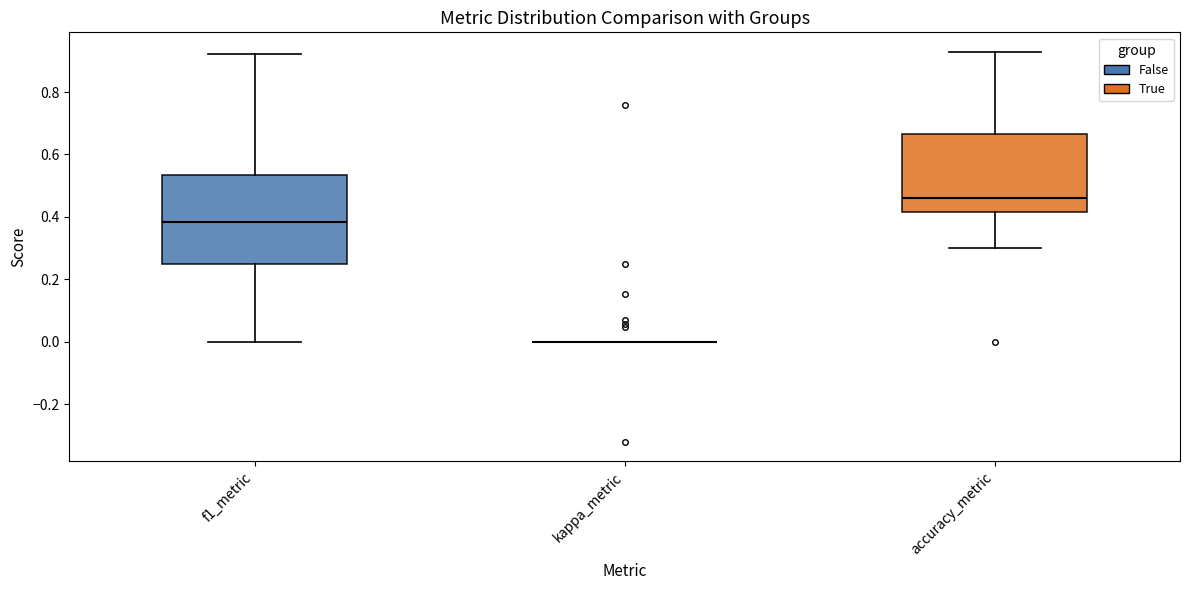

Reading left to right, transcribe this box plot: for each box, give where its median line is, the range the box spans, and where its two whiskers end, as read against the y-axis. The values are not printed on the chart, so give them approximately, as read against the axis.

f1_metric: median 0.38, box 0.24 to 0.54, whiskers 0.00 to 0.92
kappa_metric: box collapsed to a line at 0.00, whiskers 0.00 to 0.00
accuracy_metric: median 0.46, box 0.42 to 0.66, whiskers 0.30 to 0.92